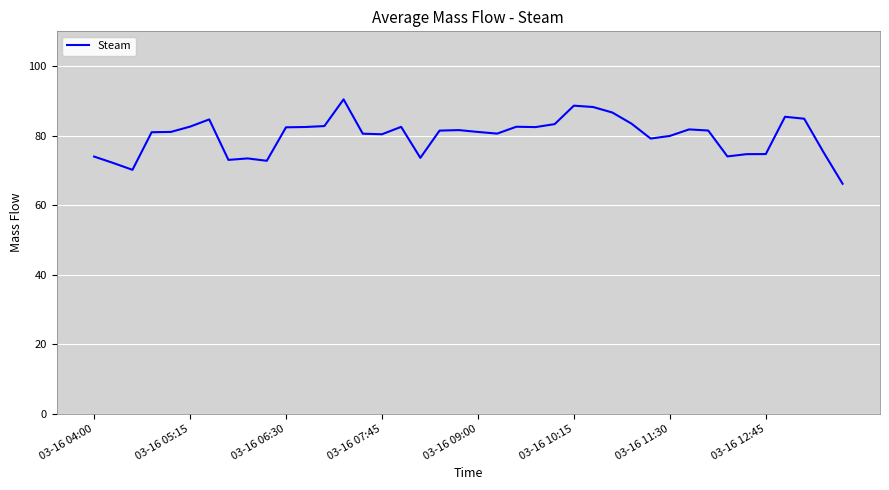

What is the minimum value shown in the chart?

66.1